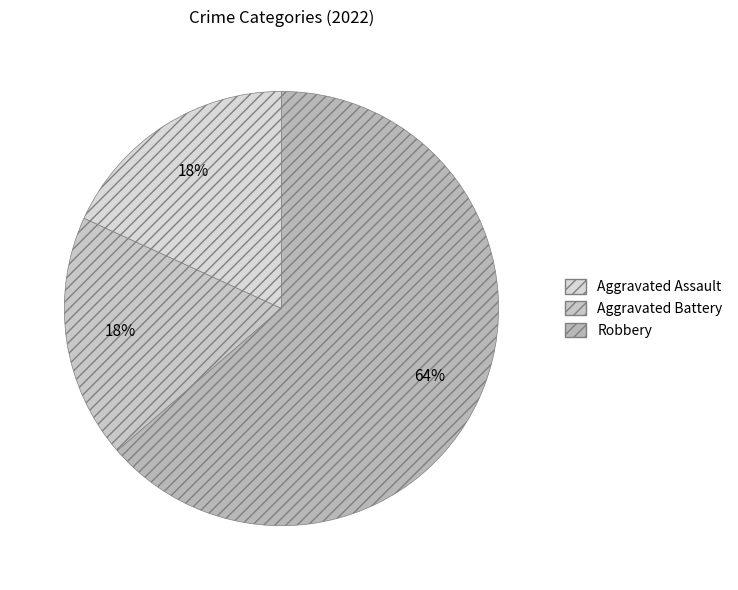

How many slices are in this pie chart?

3